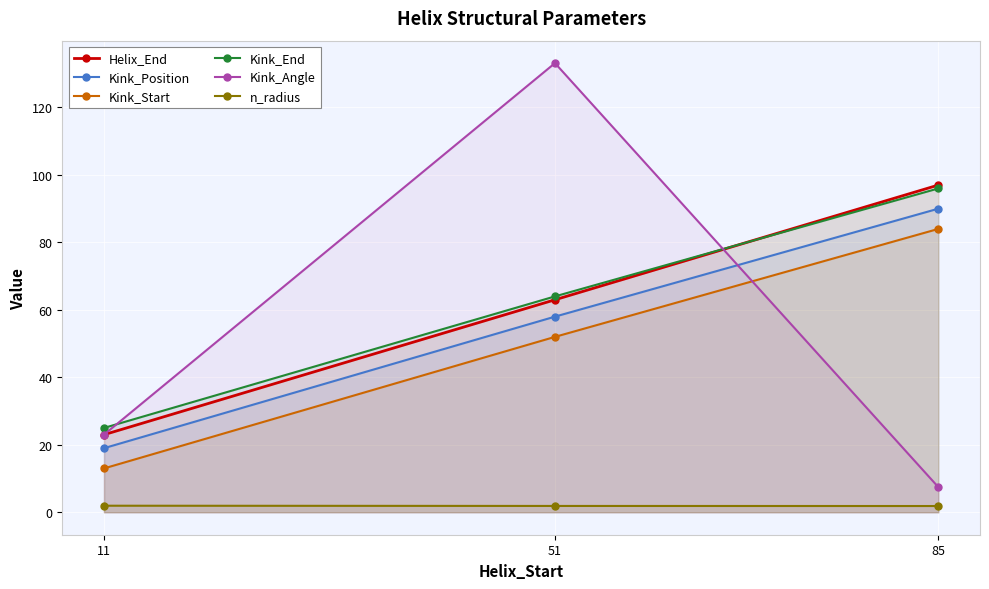

The value of Helix_End at 85 is 97.0. True or false?

True